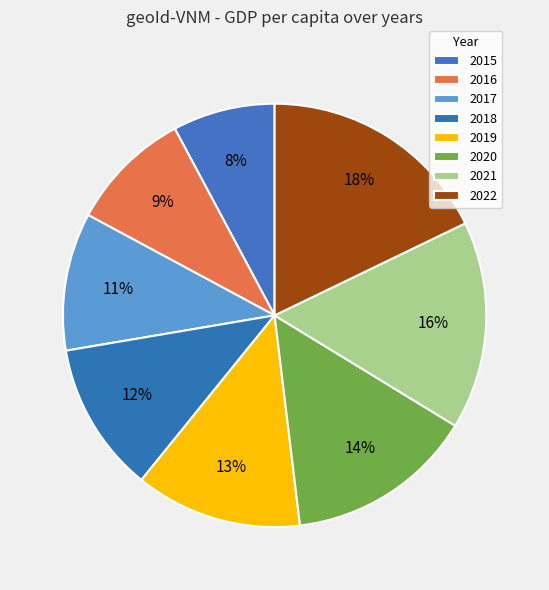

How many slices are in this pie chart?

8